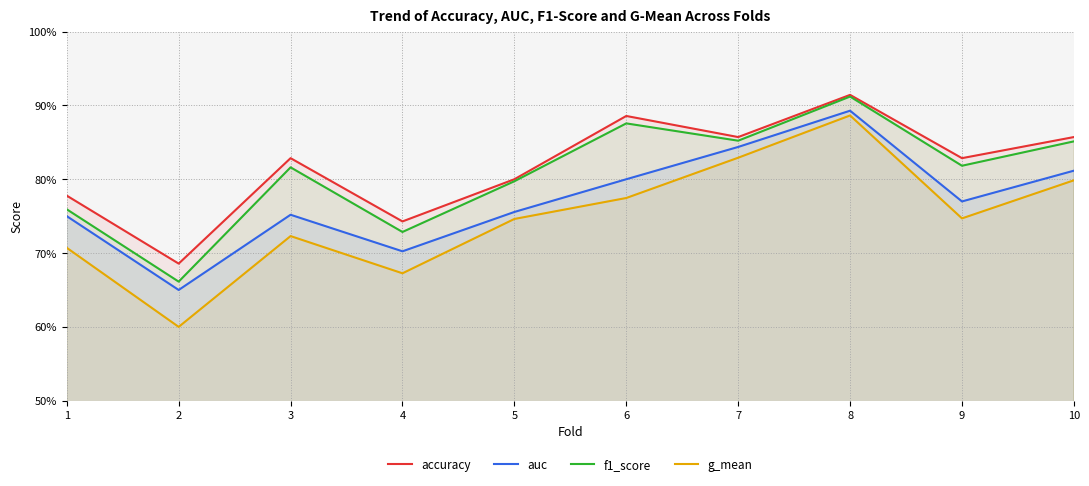

How many auc values are between 0 and 1?

10